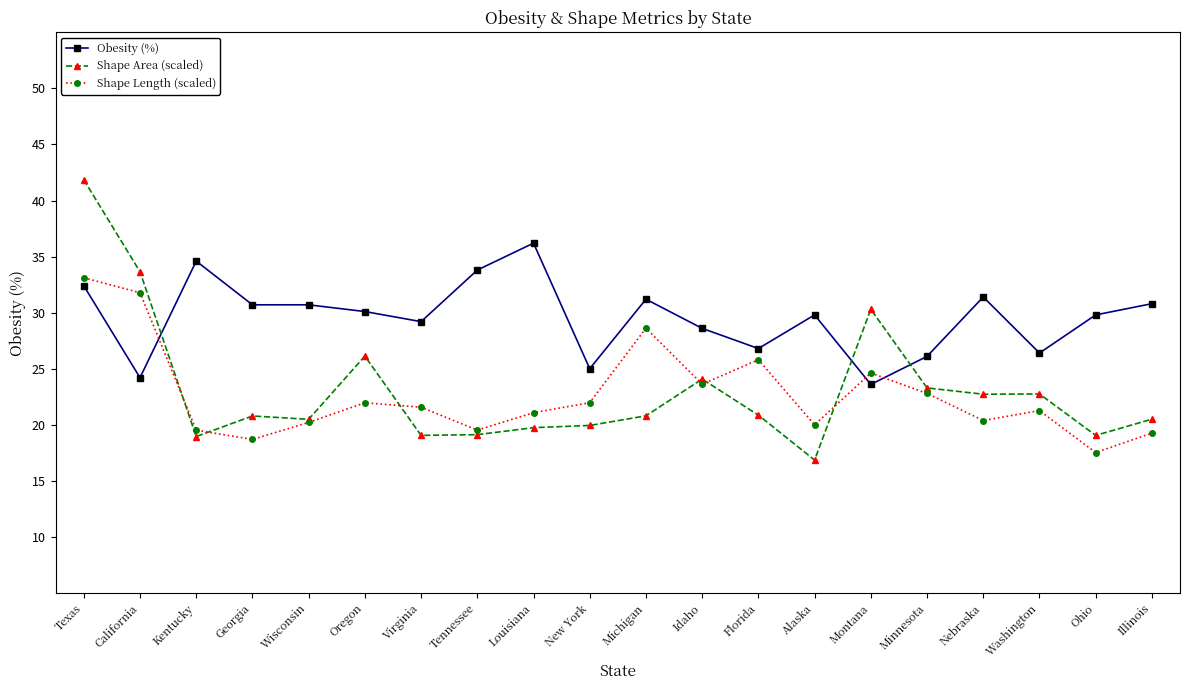

What is the average value of the Shape Length (scaled) series?

22.7